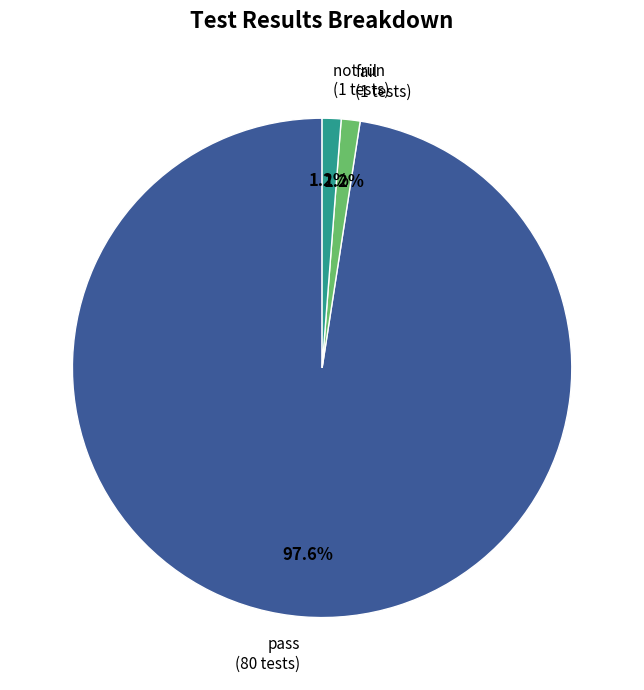

To the nearest percent, what is the combined percentage of fail and pass?

99%